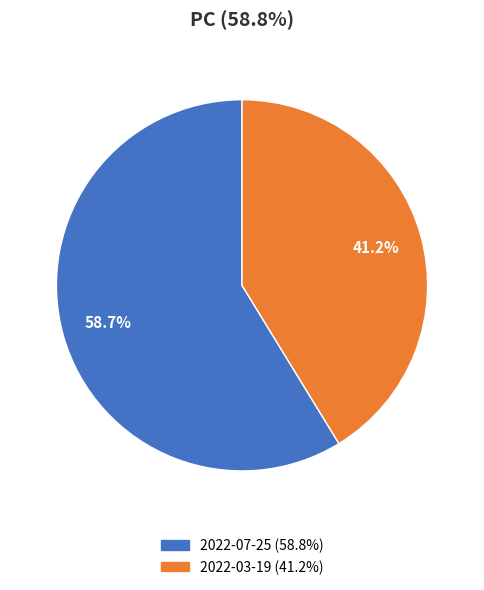

Combined, what portion of the pie is 2022-07-25 and 2022-03-19?

100.0%